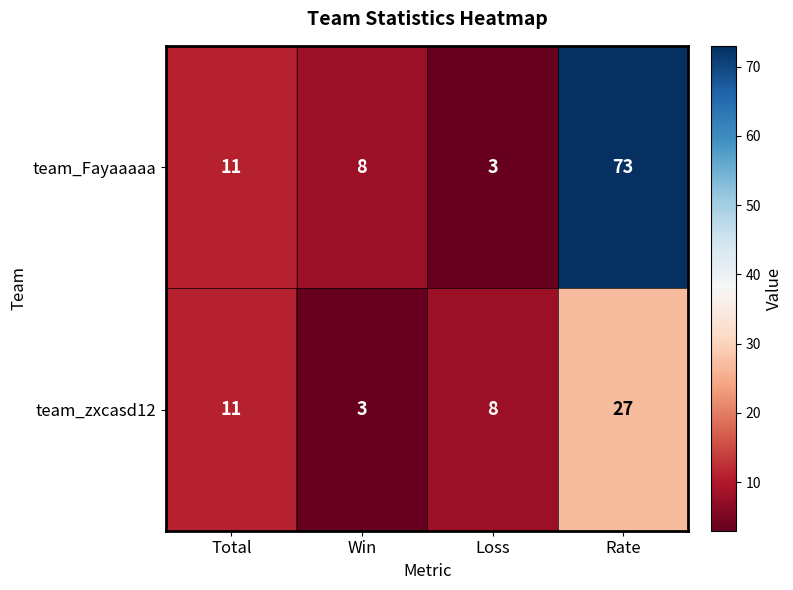

Which label corresponds to the largest value in the chart?

Rate